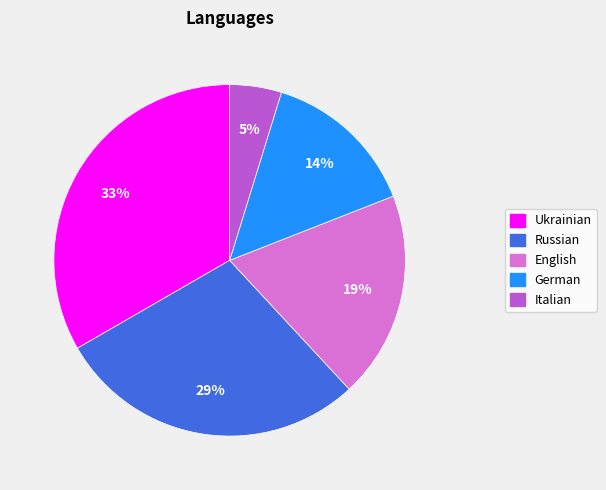

Rank the categories by value from highest to lowest.

Ukrainian, Russian, English, German, Italian